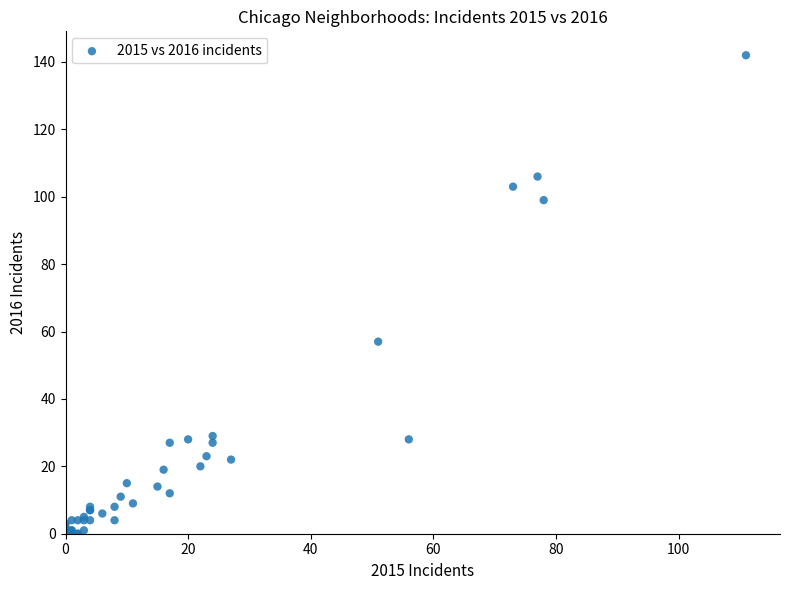

What Y value in the scatter plot is closest to 71?

57